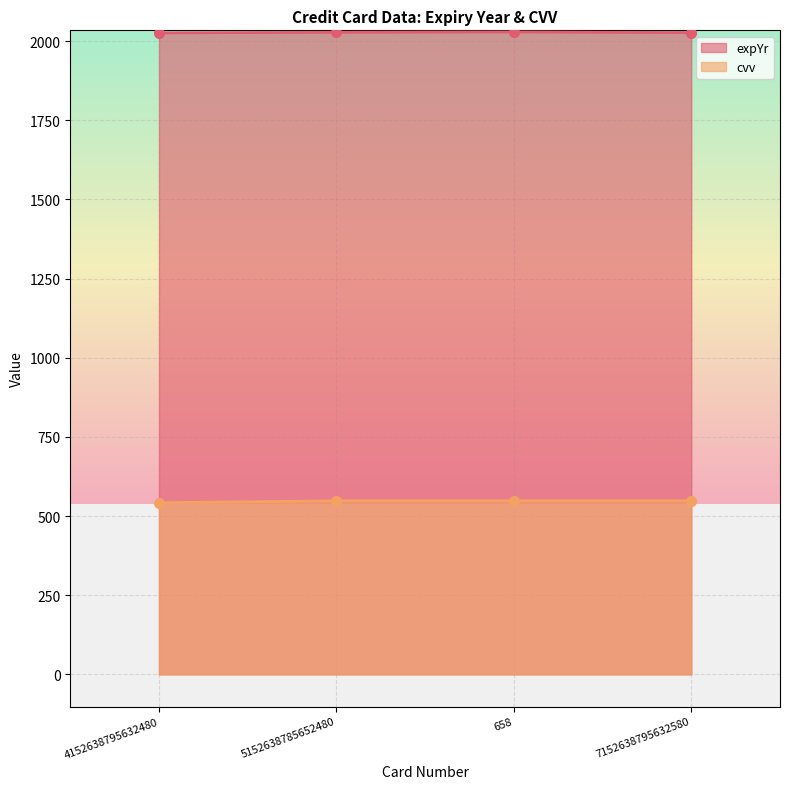

What is the value of the cvv point at the 1st from the left?

542